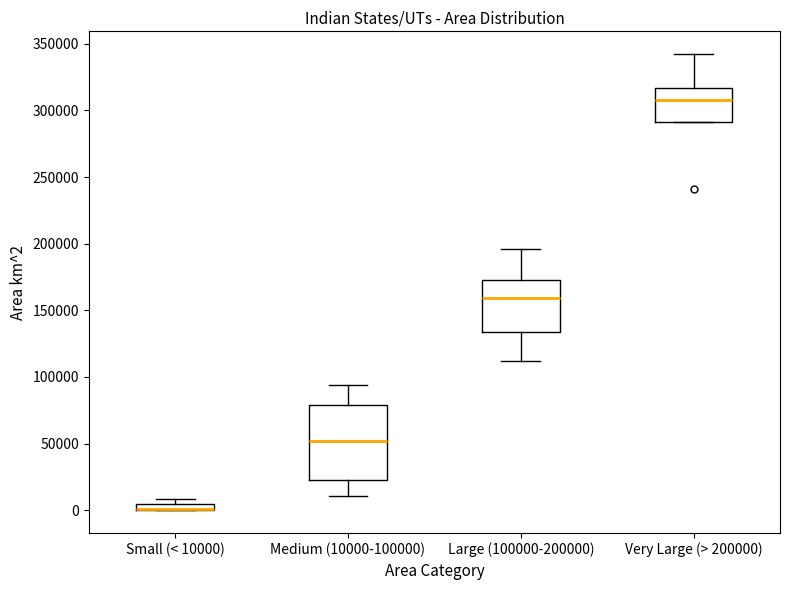

Where is the upper edge of the box for Very Large (> 200000) on the y-axis? The values are not printed on the chart, so give them approximately, as read against the axis.

315000